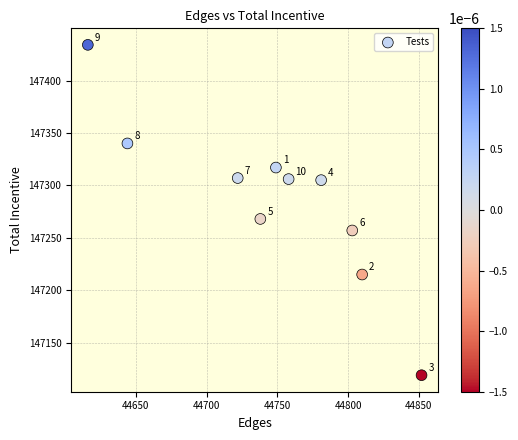

What Y value in the scatter plot is closest to 147276?

147268